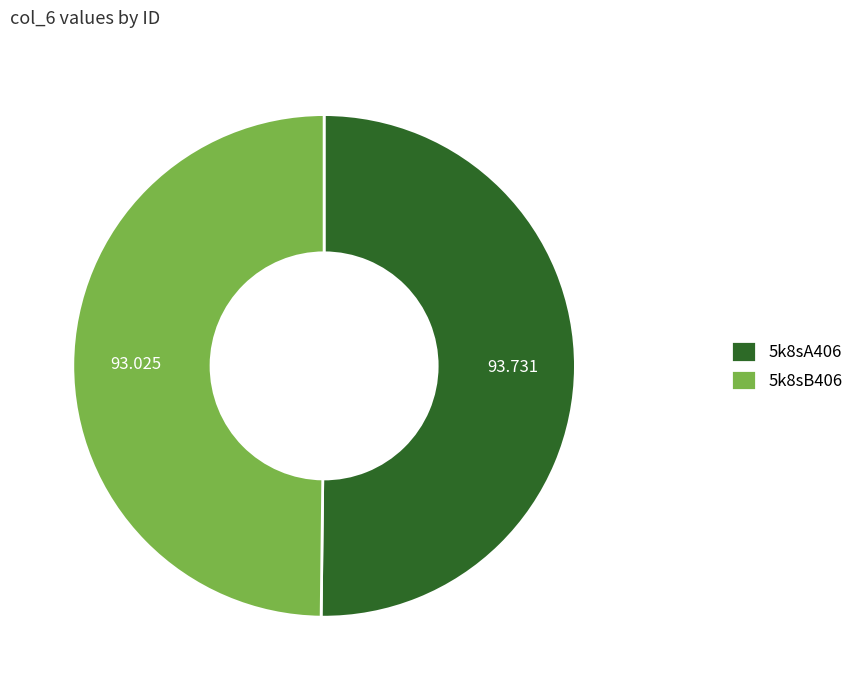

Is the sum of 5k8sB406 and 5k8sA406 greater than half?

Yes